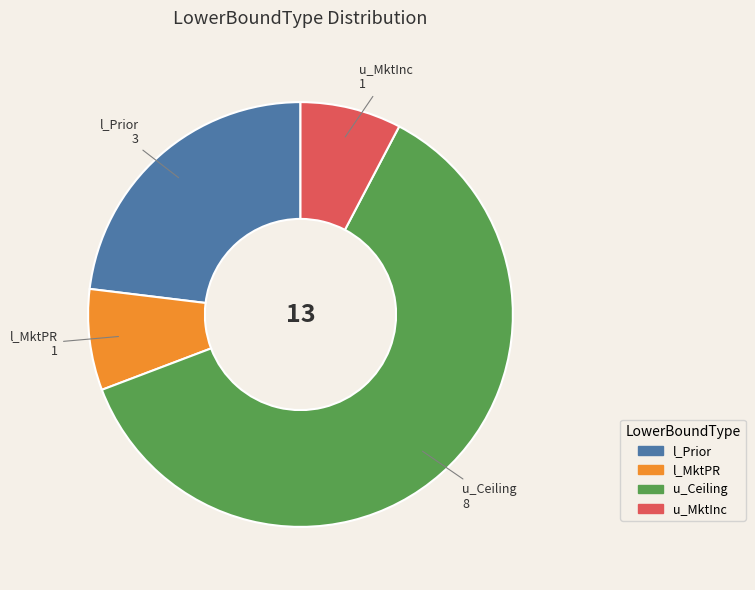

The u_MktInc slice represents 8% of the pie. True or false?

True